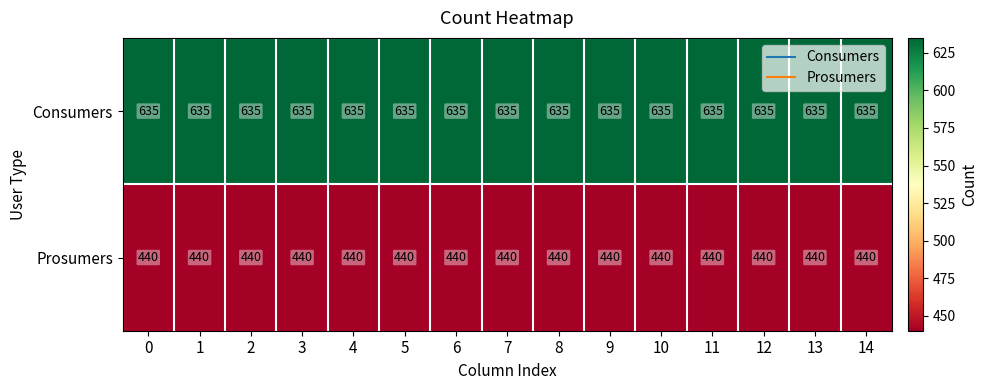

What is the spread (max minus min) of values at 10?

195